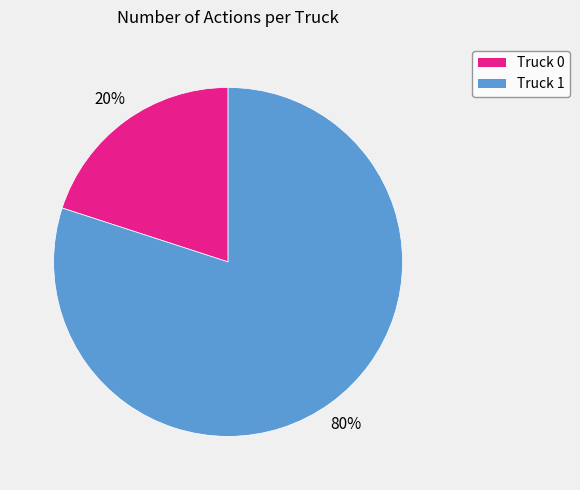

What percentage is the Truck 1 slice, to the nearest percent?

80%